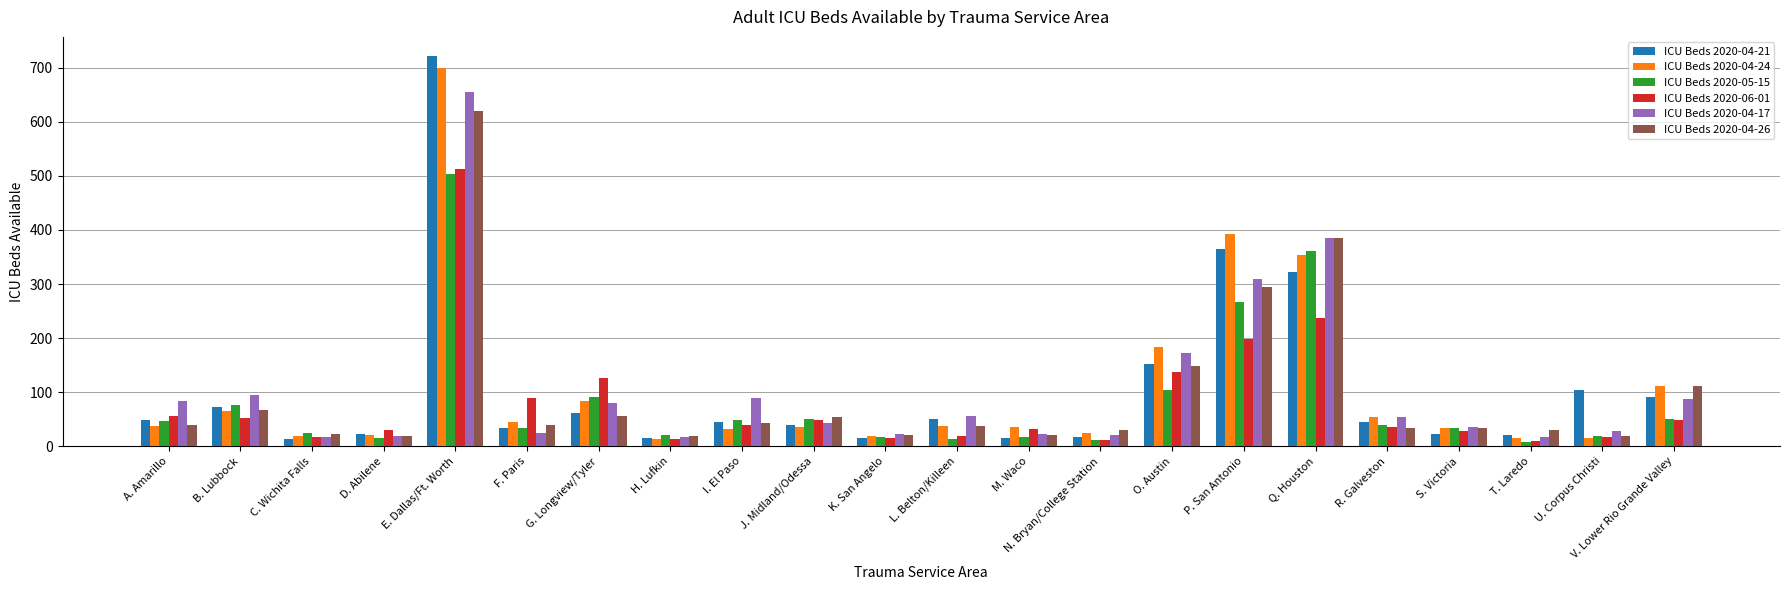

At which category is the sum across all series the highest?

E. Dallas/Ft. Worth